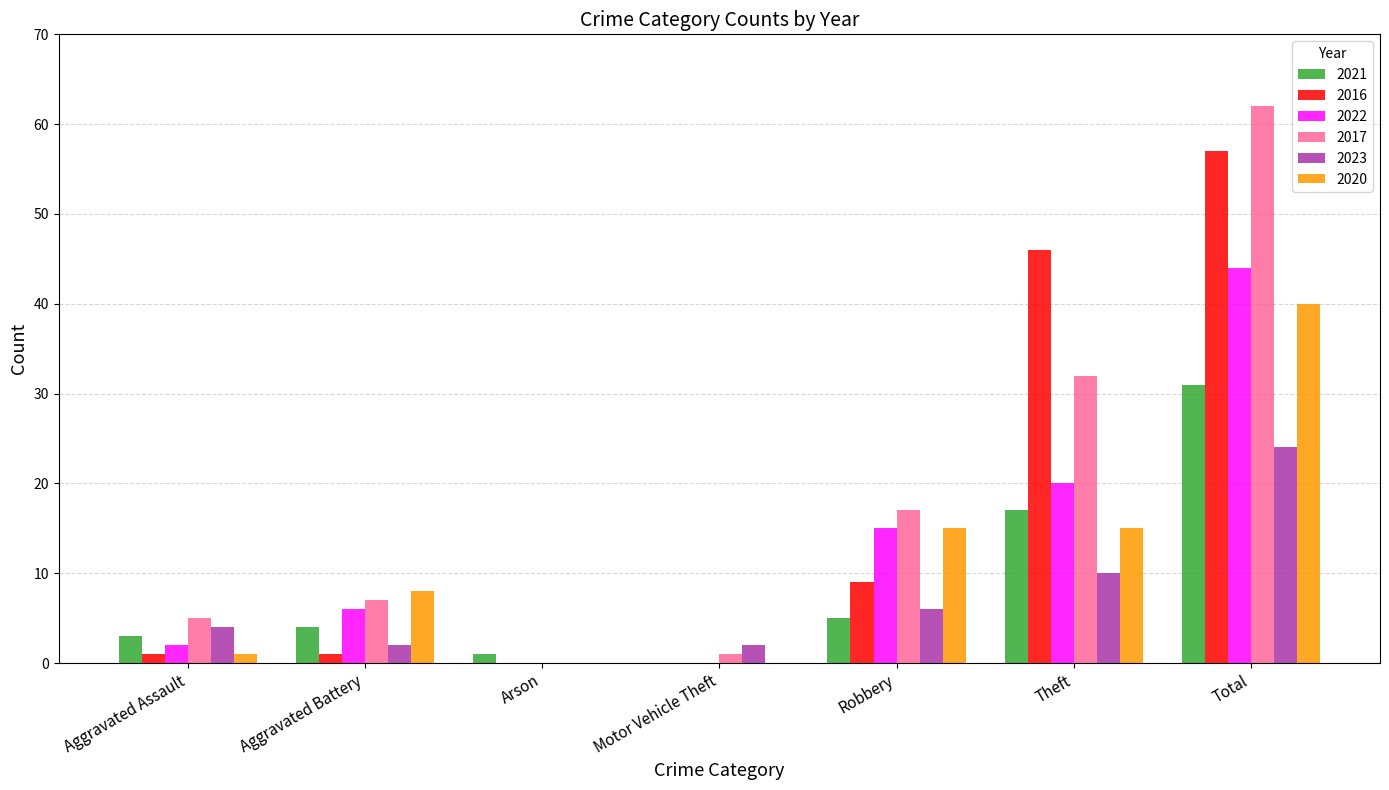

Which label corresponds to the largest value in the chart?

Total